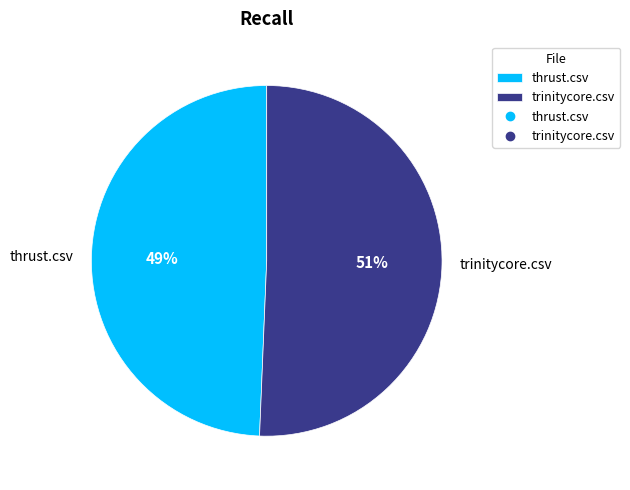

To the nearest percent, what portion does thrust.csv represent?

49%